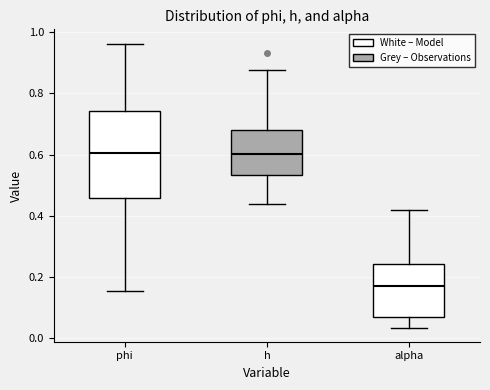

Reading left to right, read every box against the y-axis: the position of its median line, the range the box covers, and the ends of its whiskers. The values are not printed on the chart, so give them approximately, as read against the axis.

phi: median 0.60, box 0.46 to 0.74, whiskers 0.16 to 0.96
h: median 0.60, box 0.54 to 0.68, whiskers 0.44 to 0.88
alpha: median 0.18, box 0.08 to 0.24, whiskers 0.04 to 0.42